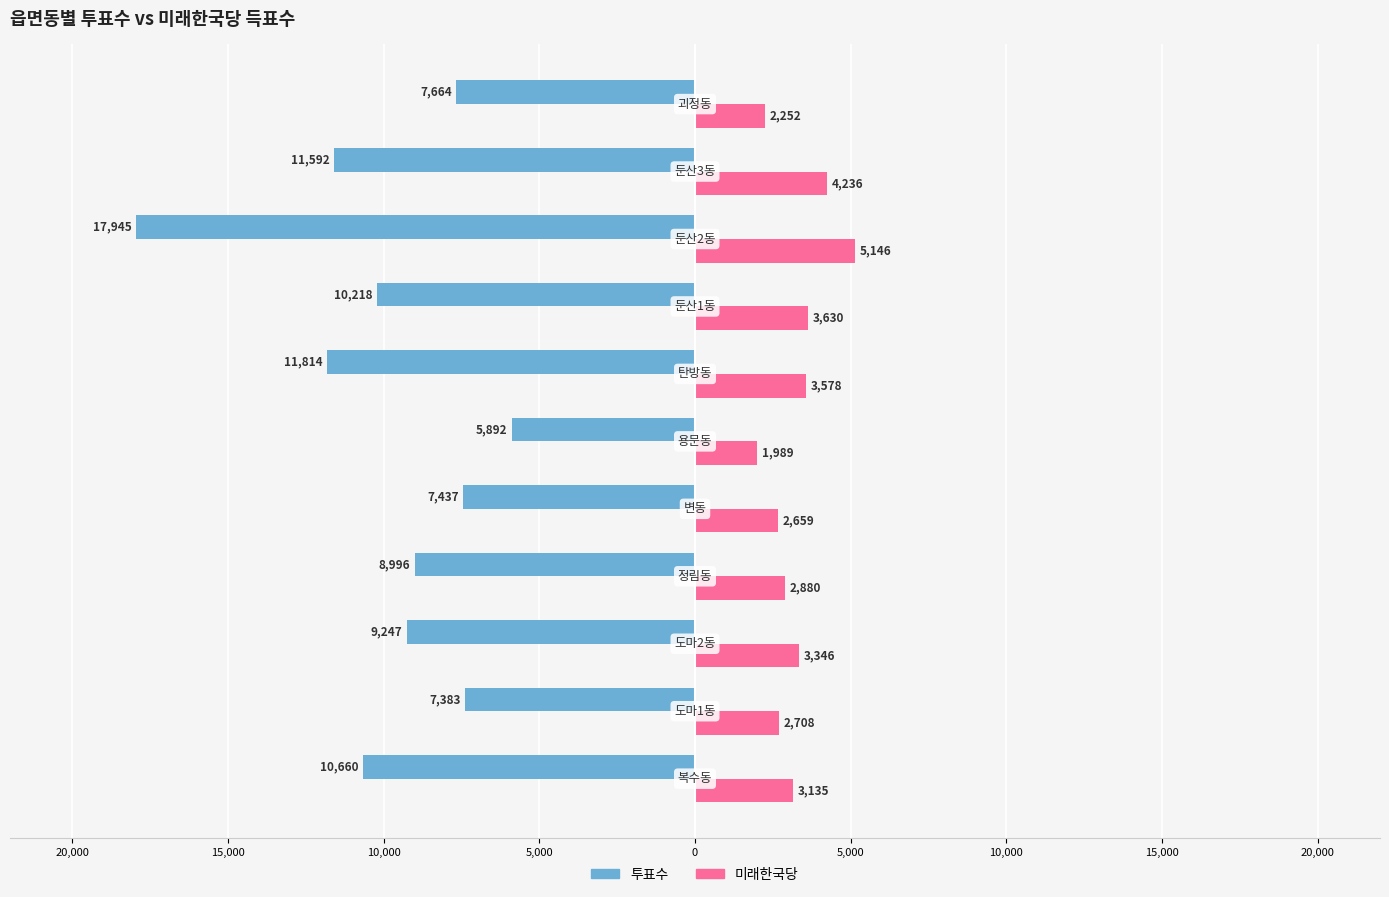

What are all the series names shown in the legend?

투표수, 미래한국당